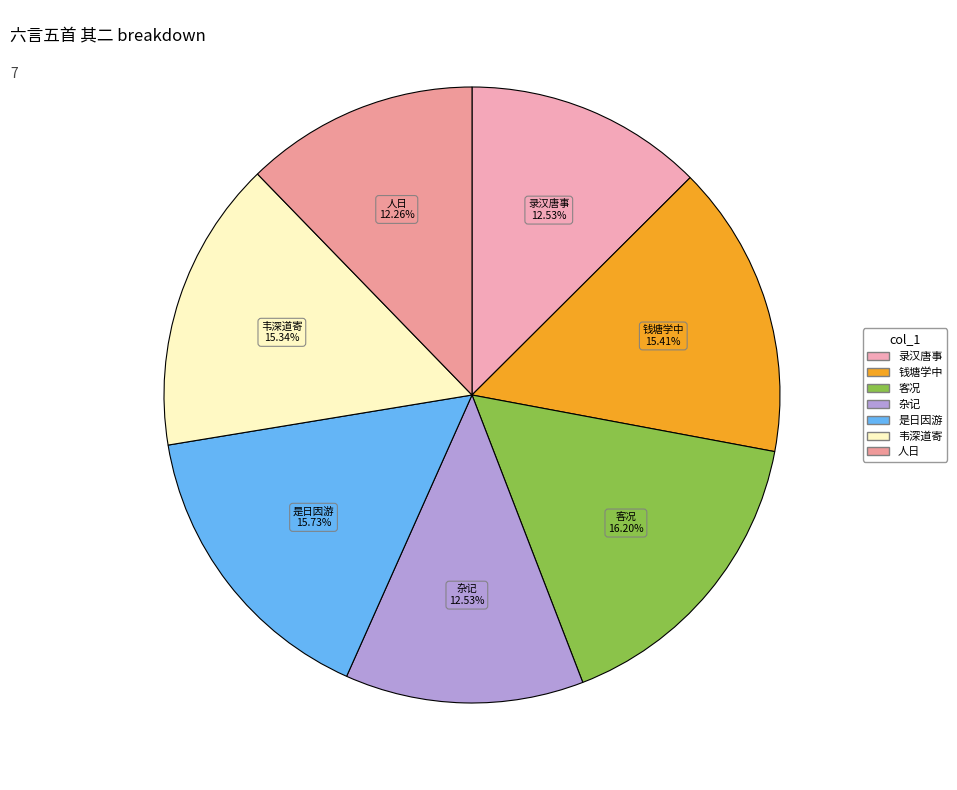

Approximately how many times larger is the value at 钱塘学中 compared to 是日因游?

1.0